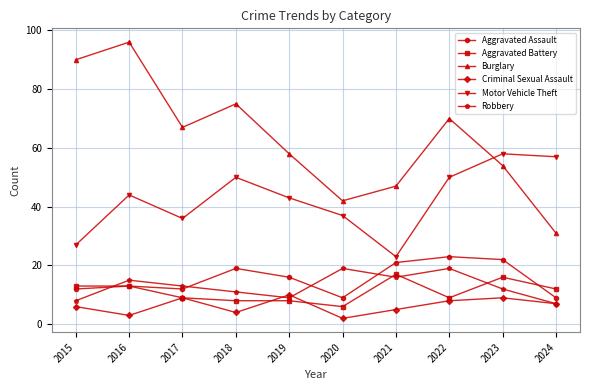

What is the value of the Burglary point at the 4th from the left?

75